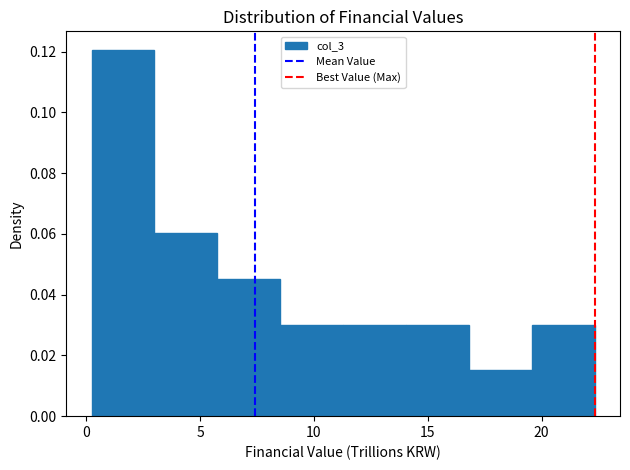

Reading left to right, transcribe this chart: for each bar, give the range it covers on the x-axis and its height. Neither the bar edges nor the heights are printed on the chart, so give them approximately, as read against the axes.

0.0 to 3.0: 0.120
3.0 to 6.0: 0.060
6.0 to 8.5: 0.046
8.5 to 11.5: 0.030
11.5 to 14.0: 0.030
14.0 to 17.0: 0.030
17.0 to 19.5: 0.016
19.5 to 22.5: 0.030